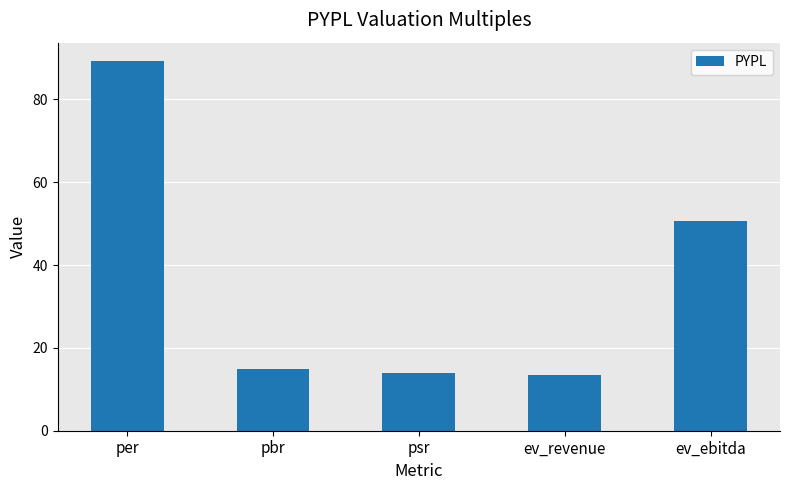

Reading right to left, what are all the values shown in this chart?

50.7	13.4	13.8	15.0	89.2